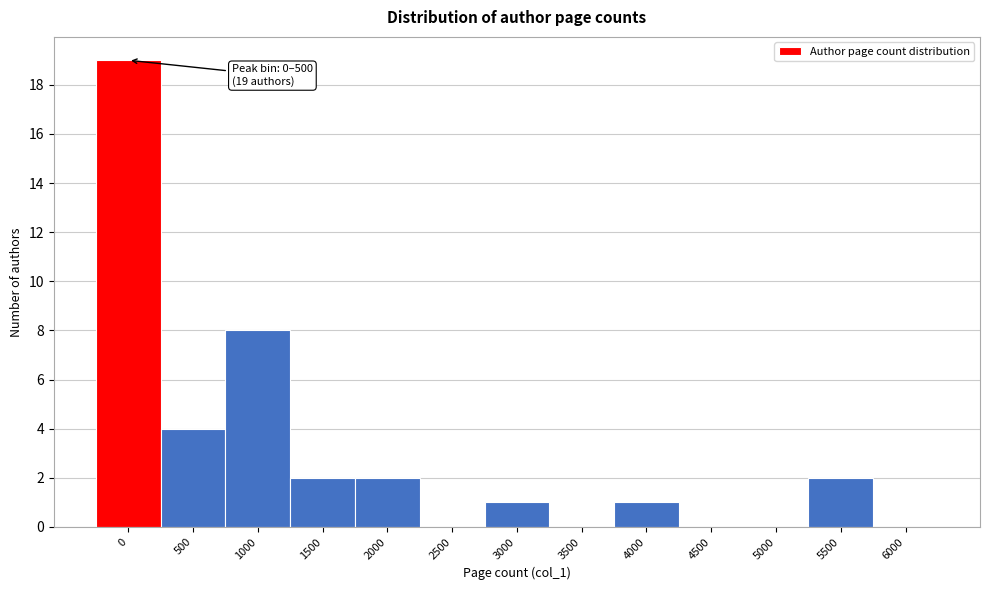

Reading left to right, what are all the values shown in this chart?

0=19	500=4	1000=8	1500=2	2000=2	2500=0	3000=1	3500=0	4000=1	4500=0	5000=0	5500=2	6000=0